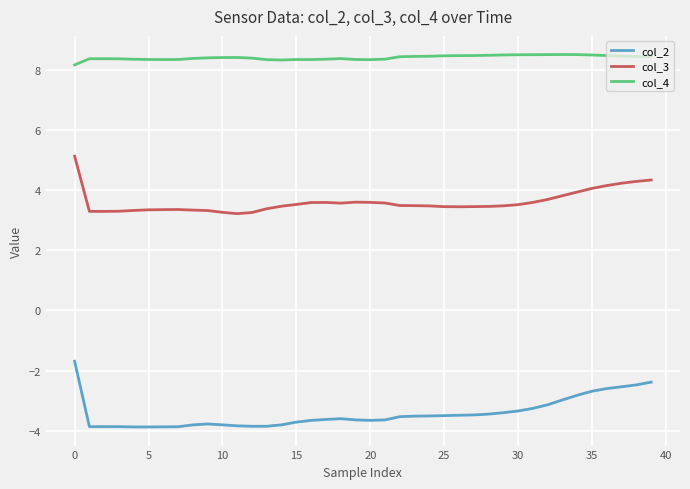

True or false: col_2 and col_4 intersect in this chart.

False